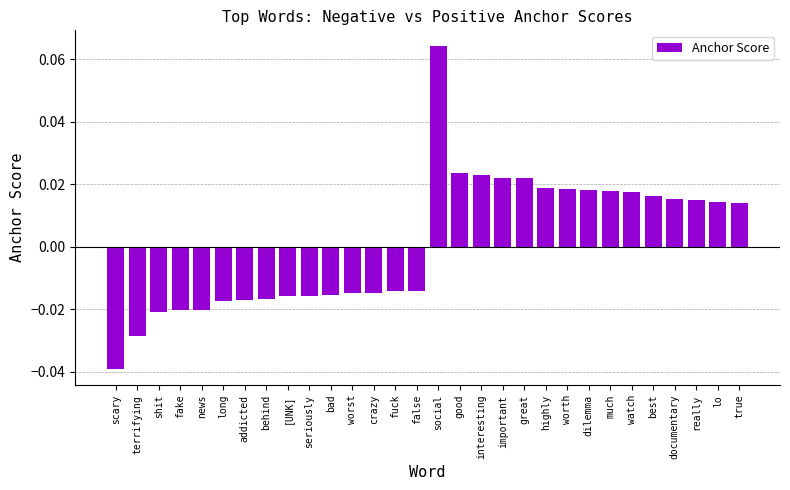

What position from the right is addicted?

24